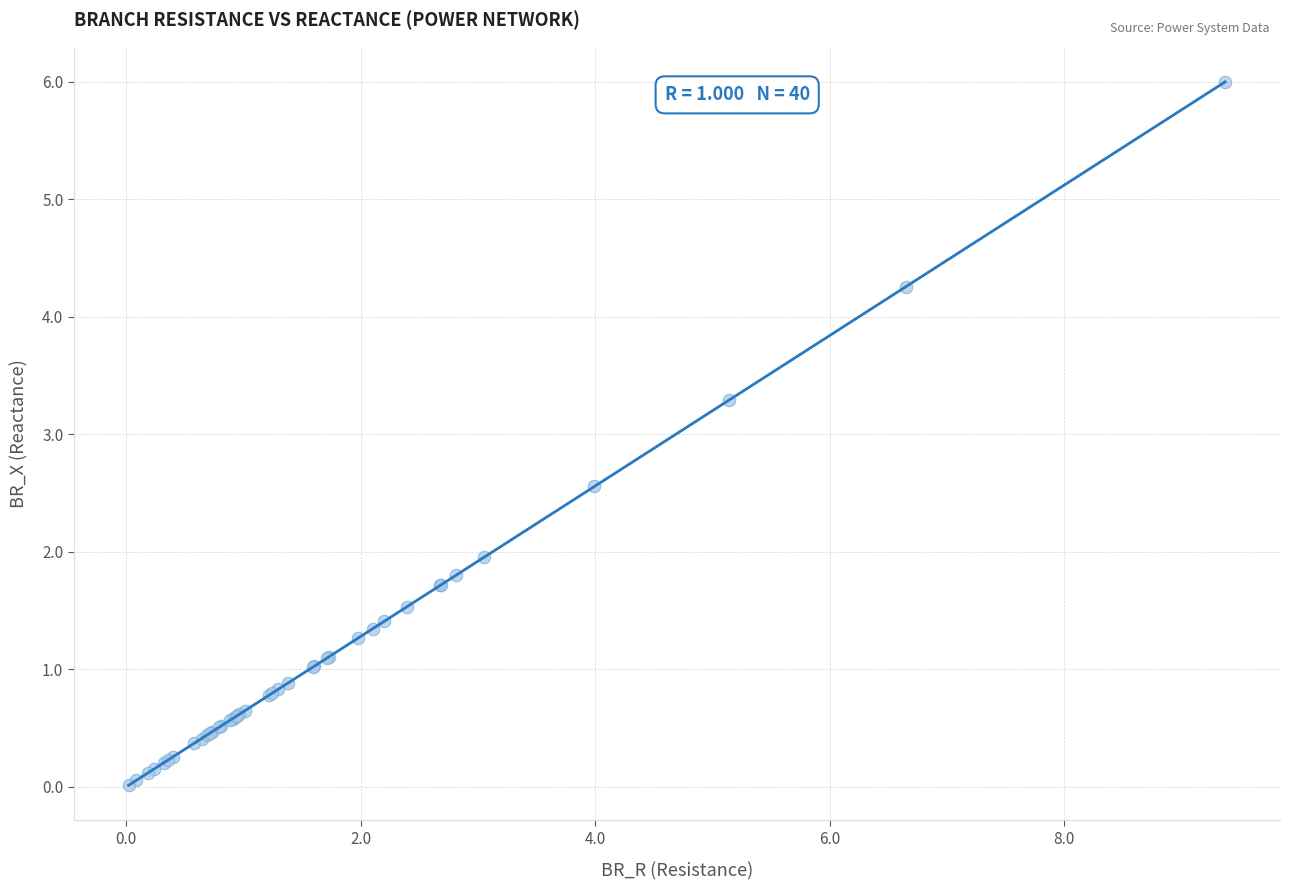

What Y value in the scatter plot is closest to 3?

3.3